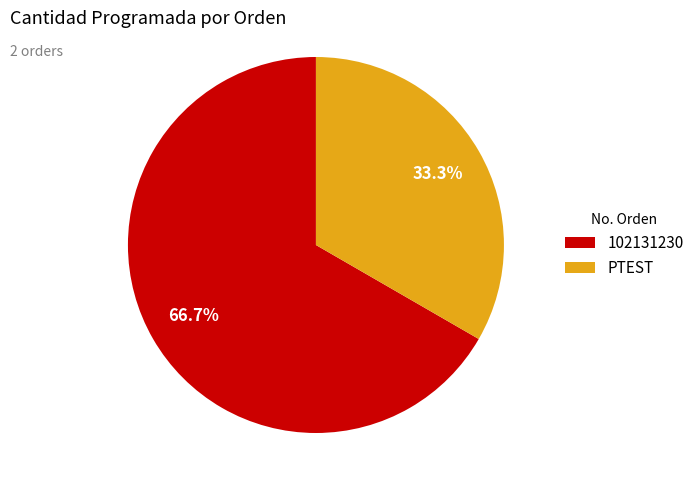

Which slice is the largest?

102131230